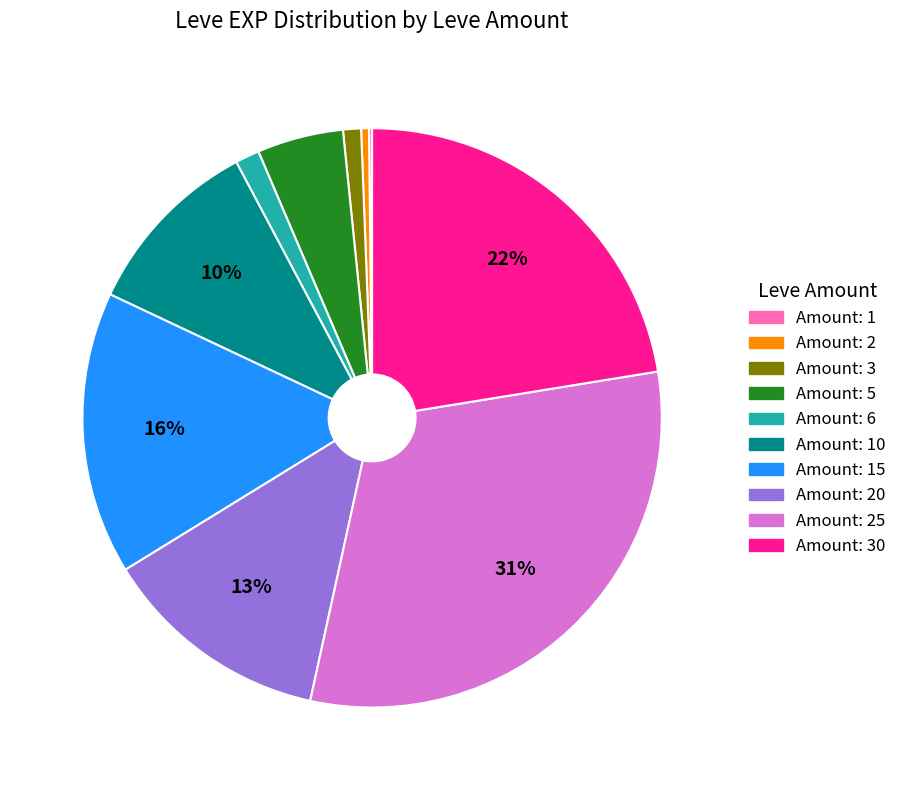

To the nearest percent, what is the average slice percentage?

10%